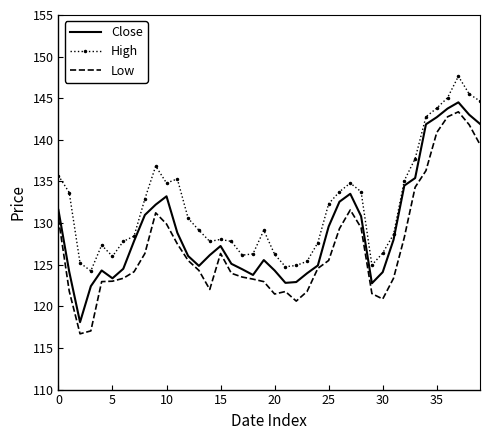

What is the difference between the second highest and second lowest values in the Close series?

21.3